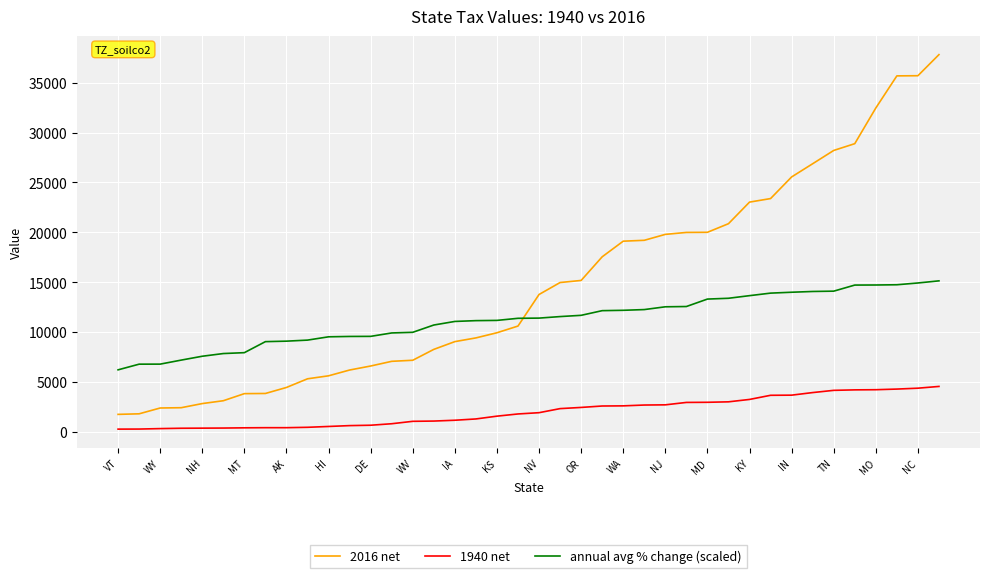

What is the maximum value for 1940 net?

4537.0